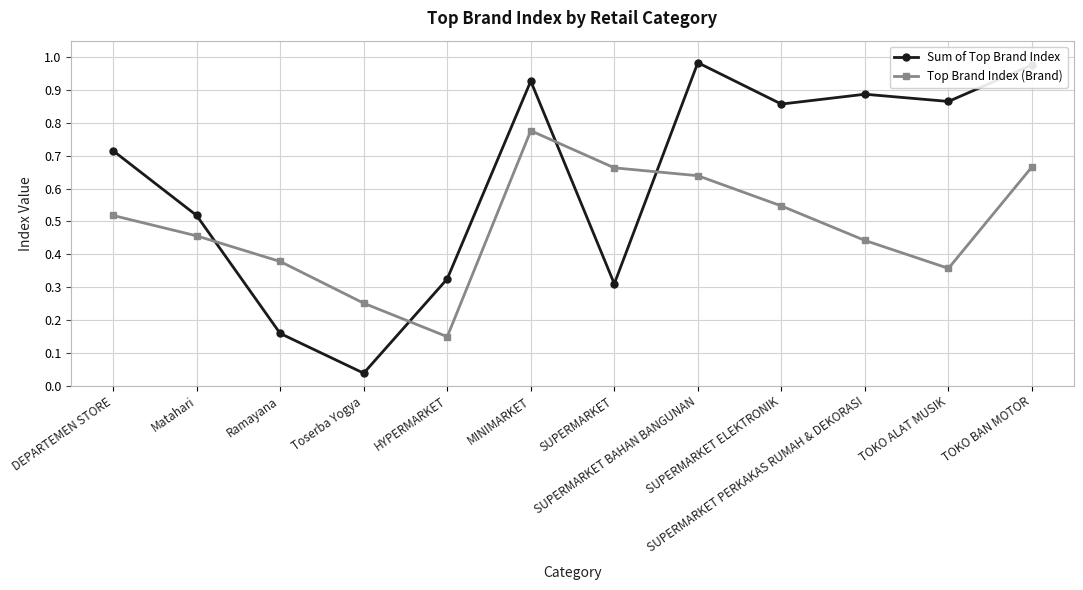

What position from the left is MINIMARKET?

6